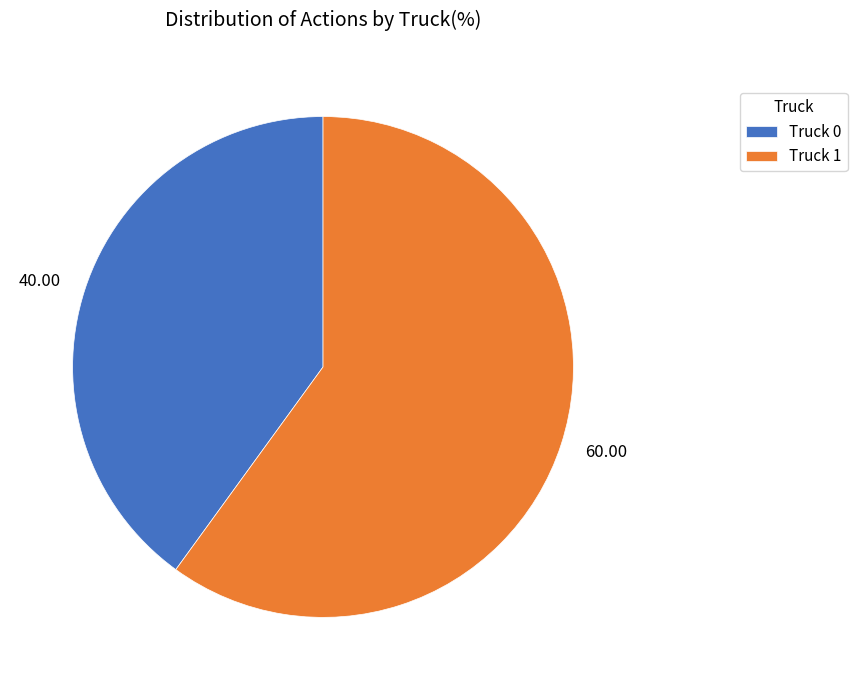

What is the majority slice?

Truck 1